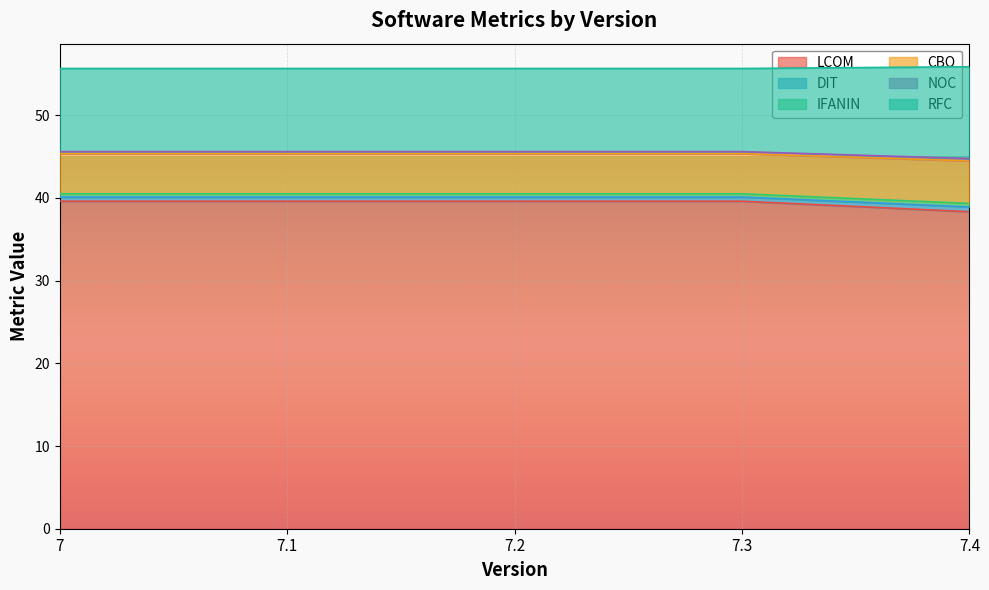

True or false: LCOM has a value of 26.7 at 7.1.

False